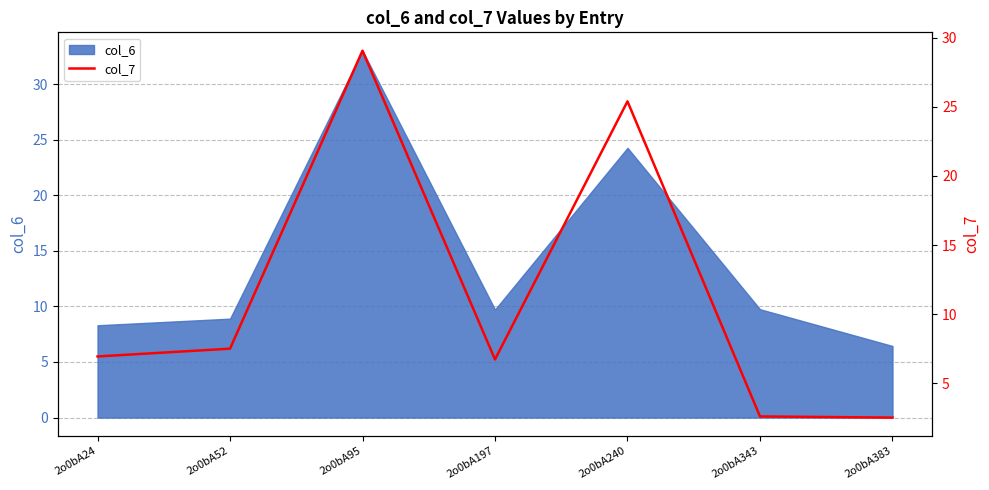

Is it true that col_6 equals 8.3 at 2o0bA24?

True